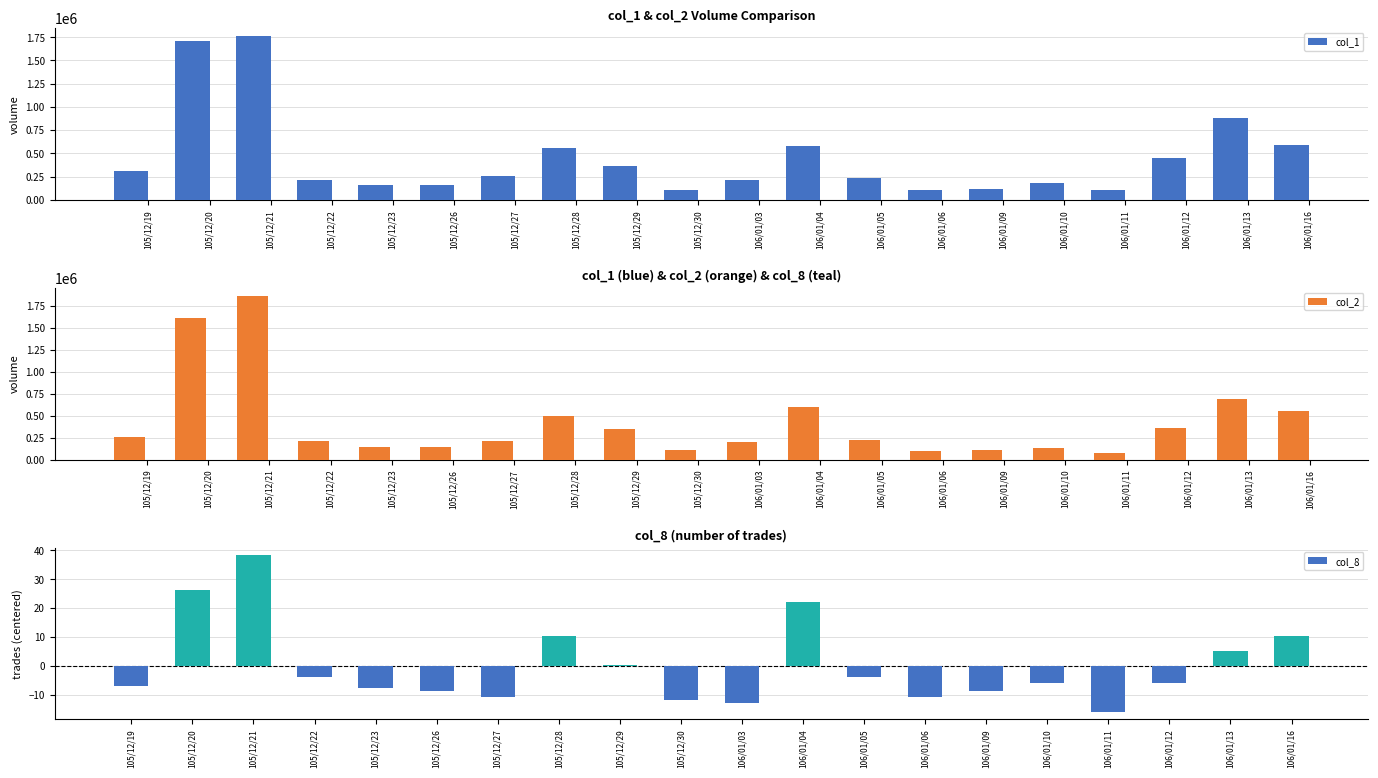

What are all the series names shown in the legend?

col_1, col_2, col_8